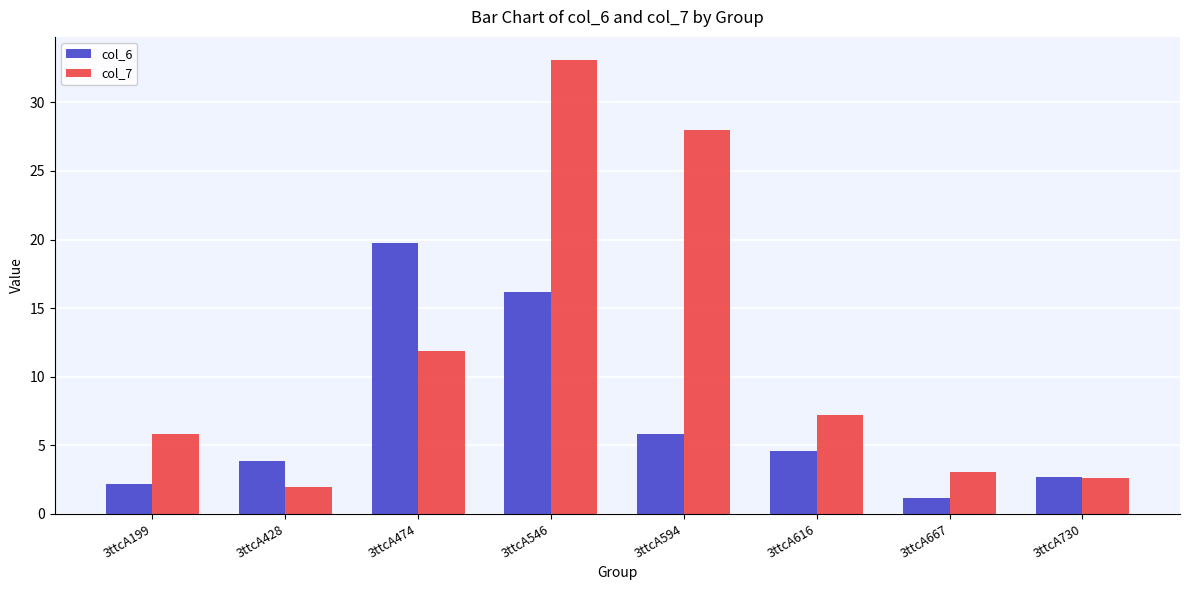

What is the approximate value of col_7 at 3ttcA546?

33.1